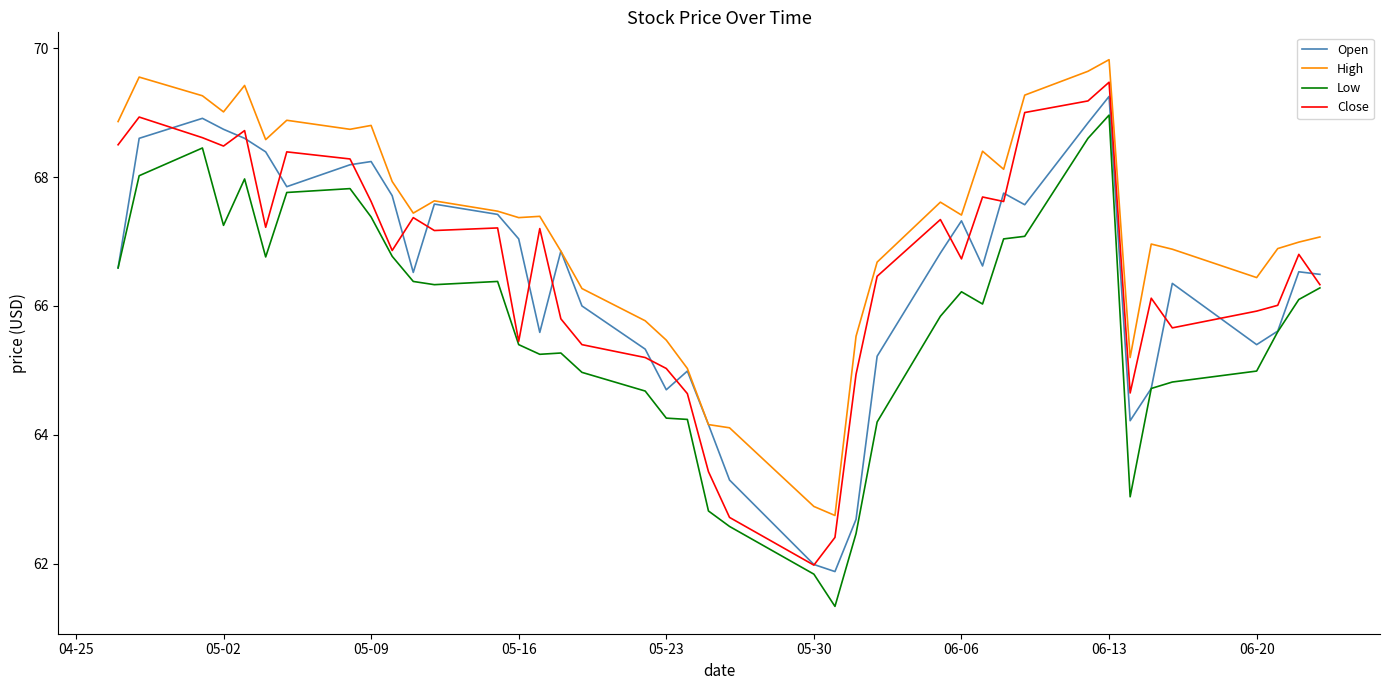

What is the lowest value of the Low series?

61.3